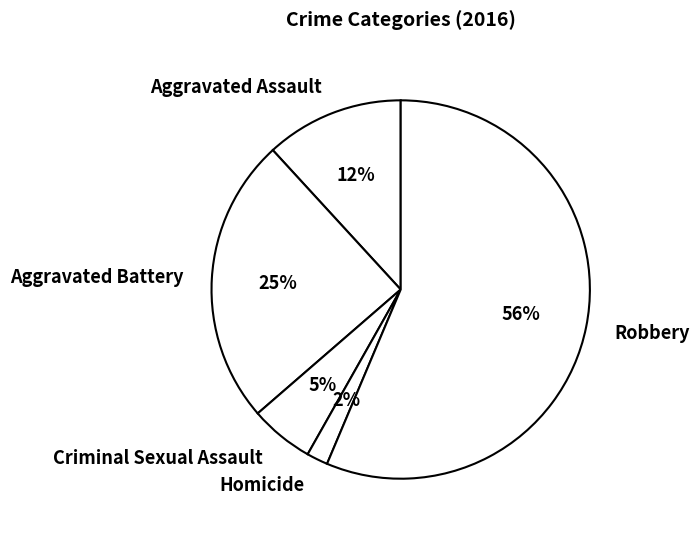

To the nearest percent, what is the average slice percentage?

20%